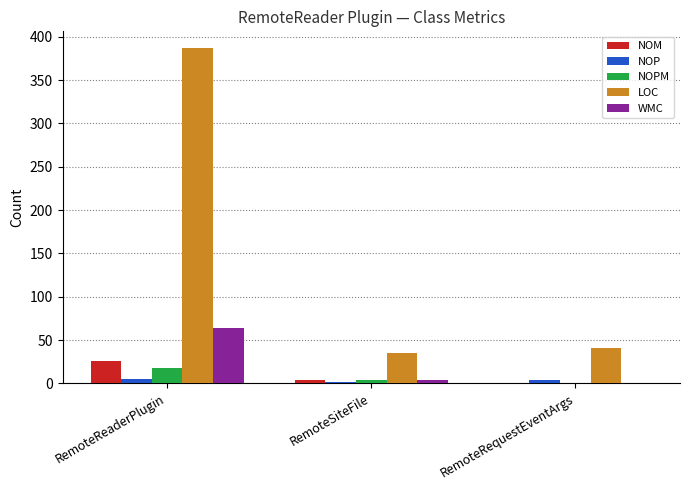

Between RemoteReaderPlugin and RemoteRequestEventArgs, which series saw the biggest shift?

LOC